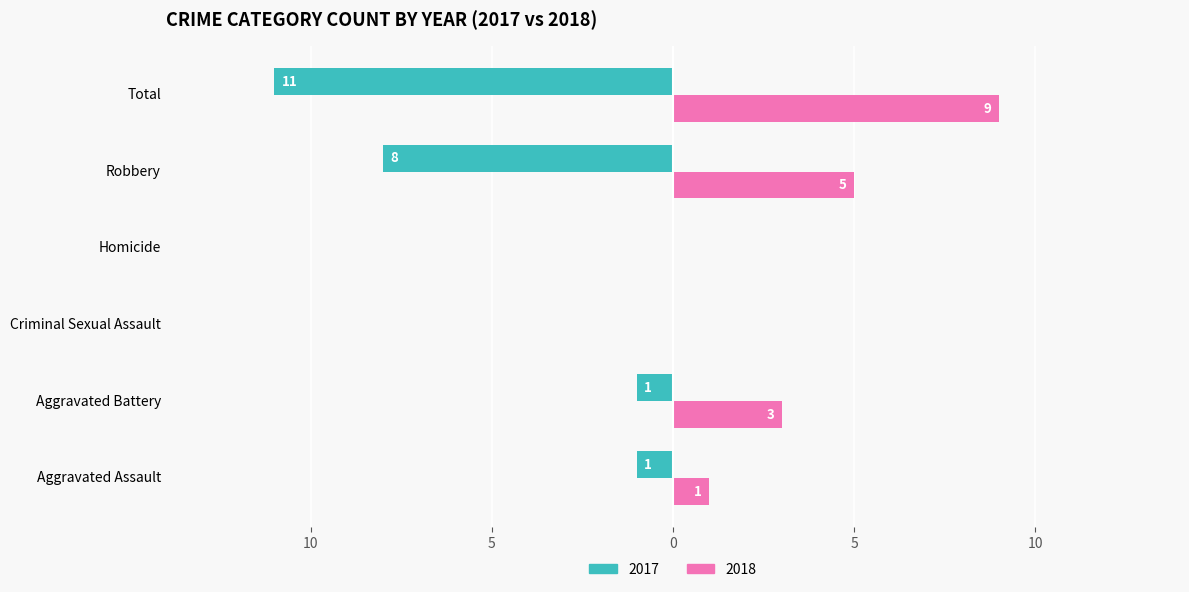

What are all the series names shown in the legend?

2017, 2018